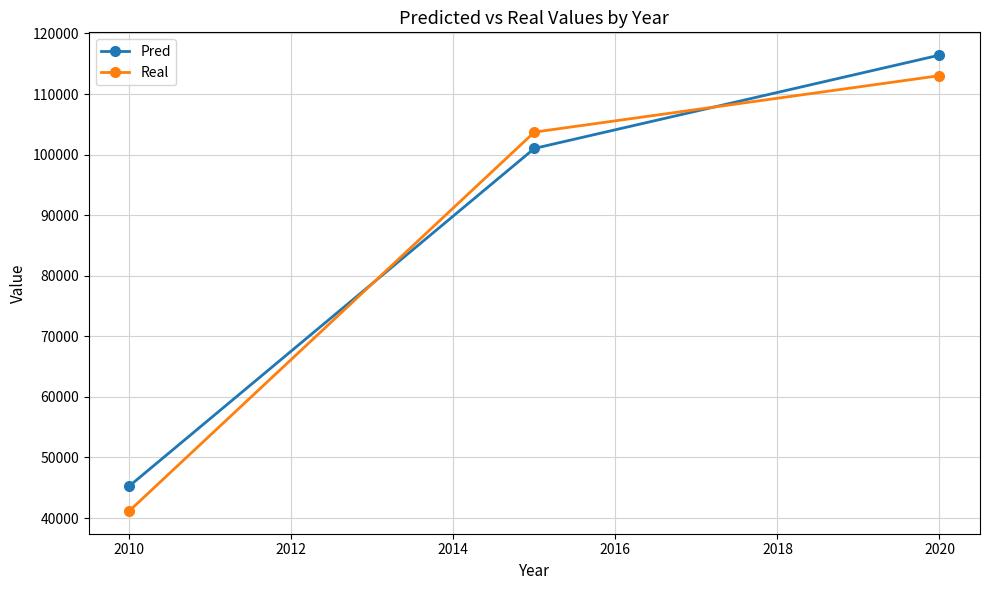

What is the maximum value for Real?

113037.5